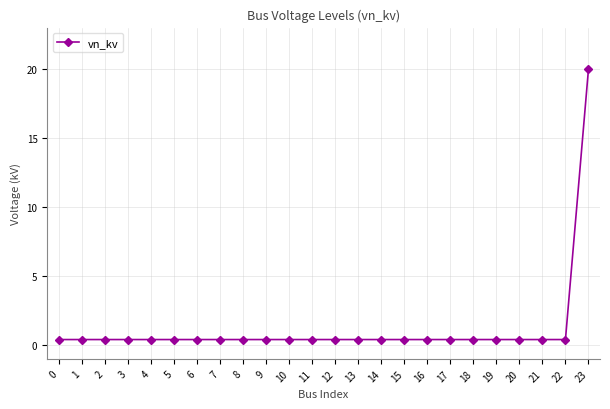

What is the maximum value shown in the chart?

20.0